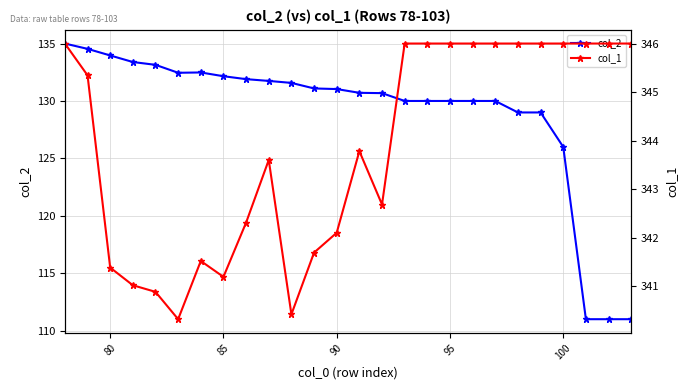

Is this an area chart (filled region under the line)?

No